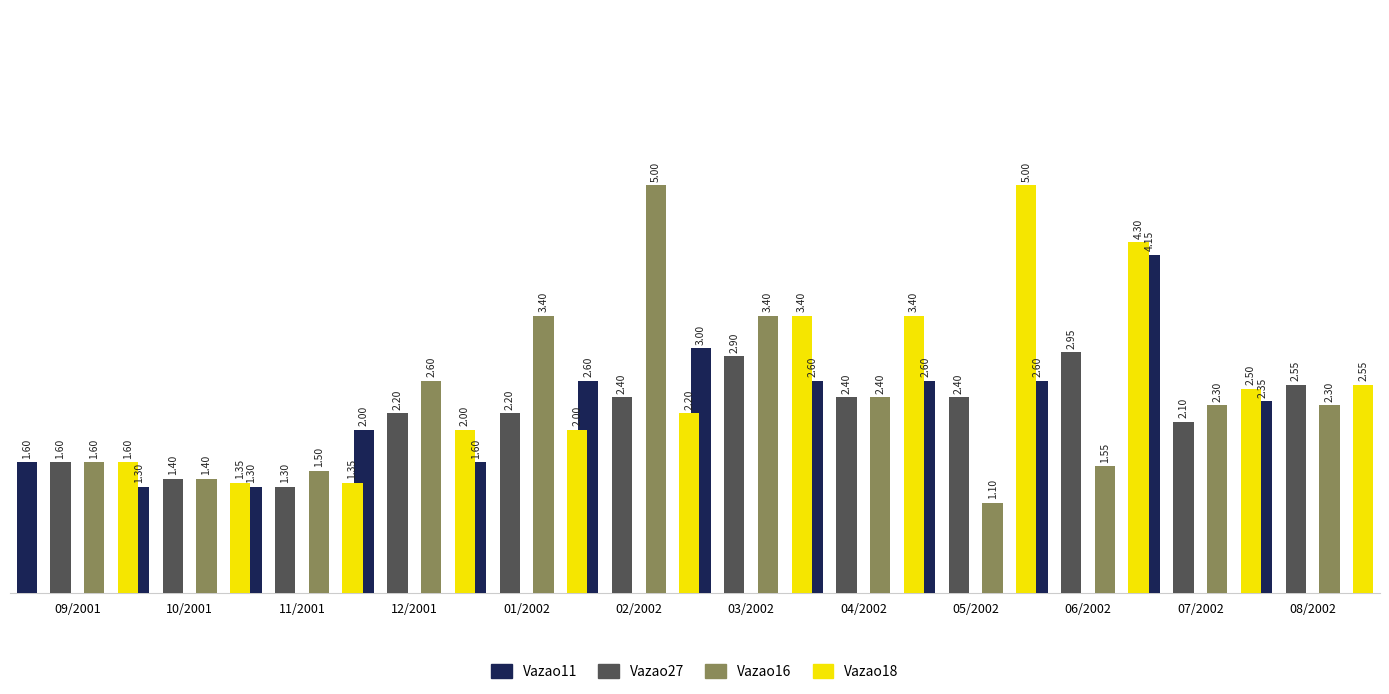

Reading right to left, what are all the values shown in this chart?

Vazao11: 08/2002=2.3	07/2002=4.2	06/2002=2.6	05/2002=2.6	04/2002=2.6	03/2002=3.0	02/2002=2.6	01/2002=1.6	12/2001=2.0	11/2001=1.3	10/2001=1.3	09/2001=1.6
Vazao27: 08/2002=2.5	07/2002=2.1	06/2002=3.0	05/2002=2.4	04/2002=2.4	03/2002=2.9	02/2002=2.4	01/2002=2.2	12/2001=2.2	11/2001=1.3	10/2001=1.4	09/2001=1.6
Vazao16: 08/2002=2.3	07/2002=2.3	06/2002=1.6	05/2002=1.1	04/2002=2.4	03/2002=3.4	02/2002=5.0	01/2002=3.4	12/2001=2.6	11/2001=1.5	10/2001=1.4	09/2001=1.6
Vazao18: 08/2002=2.5	07/2002=2.5	06/2002=4.3	05/2002=5.0	04/2002=3.4	03/2002=3.4	02/2002=2.2	01/2002=2.0	12/2001=2.0	11/2001=1.4	10/2001=1.4	09/2001=1.6